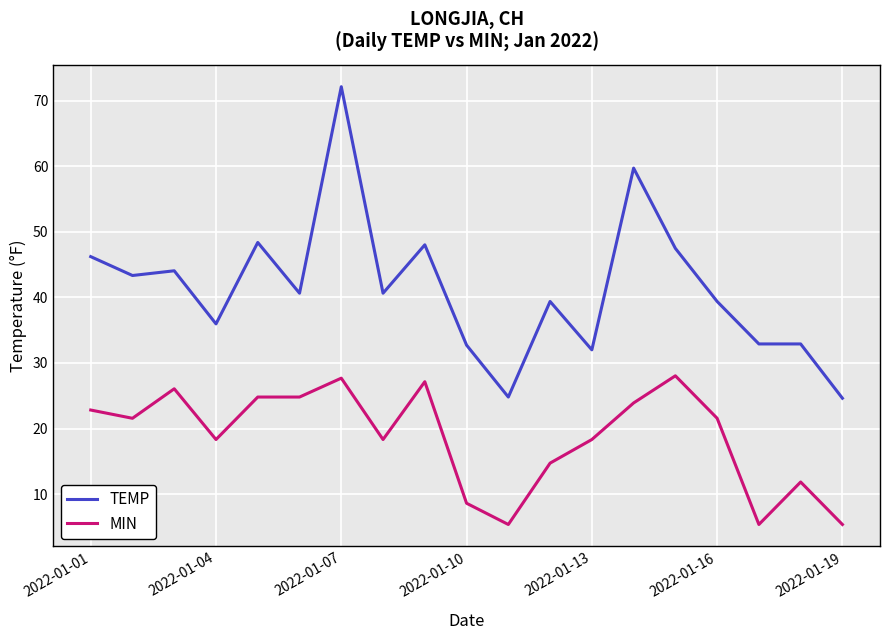

List the series in order of their peak value, lowest first.

MIN, TEMP